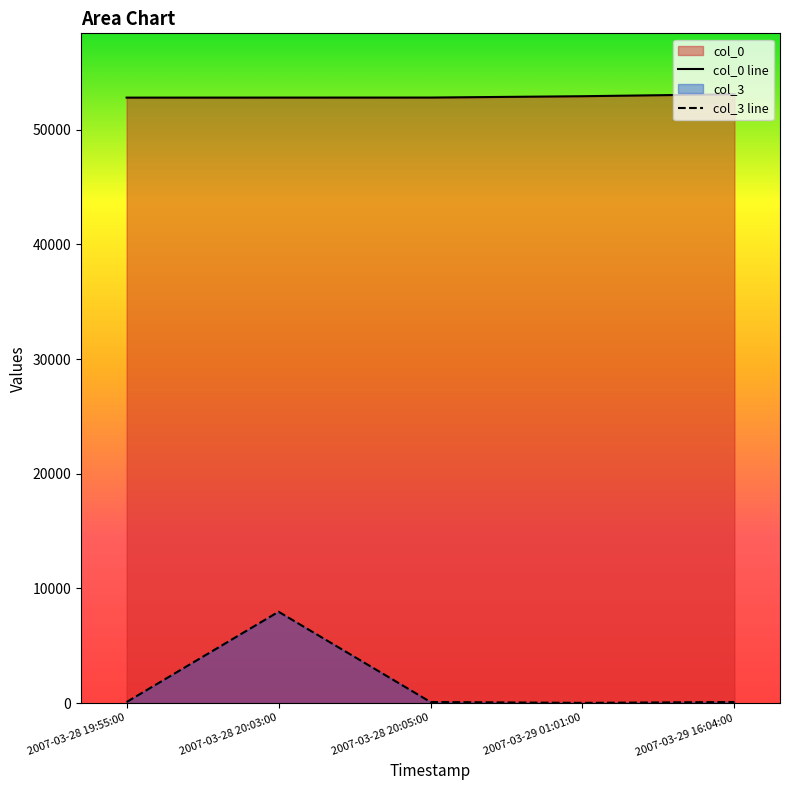

Where does the col_3 line series first go above 98?

2007-03-28 20:03:00